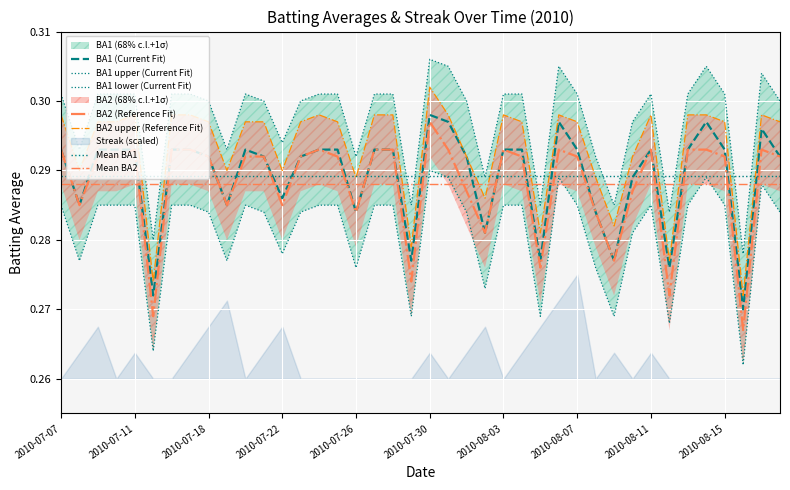

How many Batting Average2 values are between 0 and 1?

40